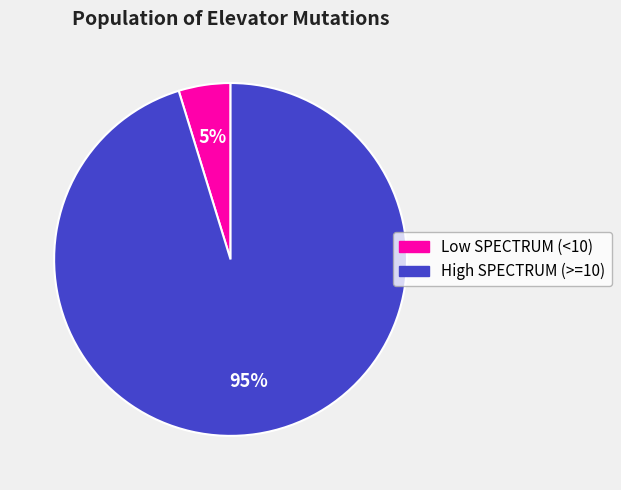

Is there a majority slice in this chart?

Yes